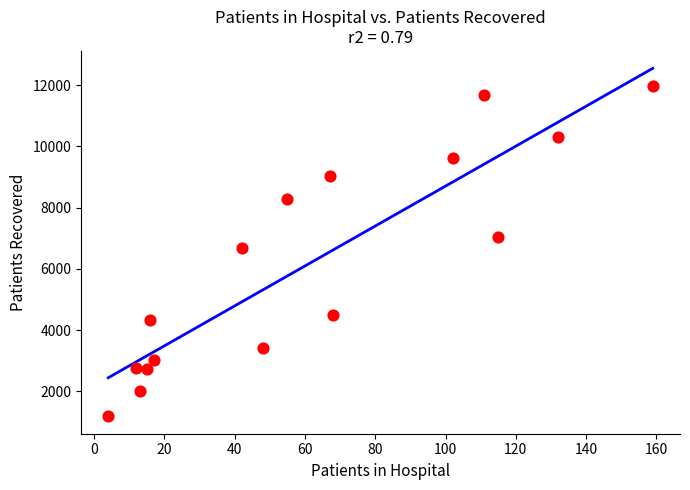

What is the range of X values (max minus min)?

155